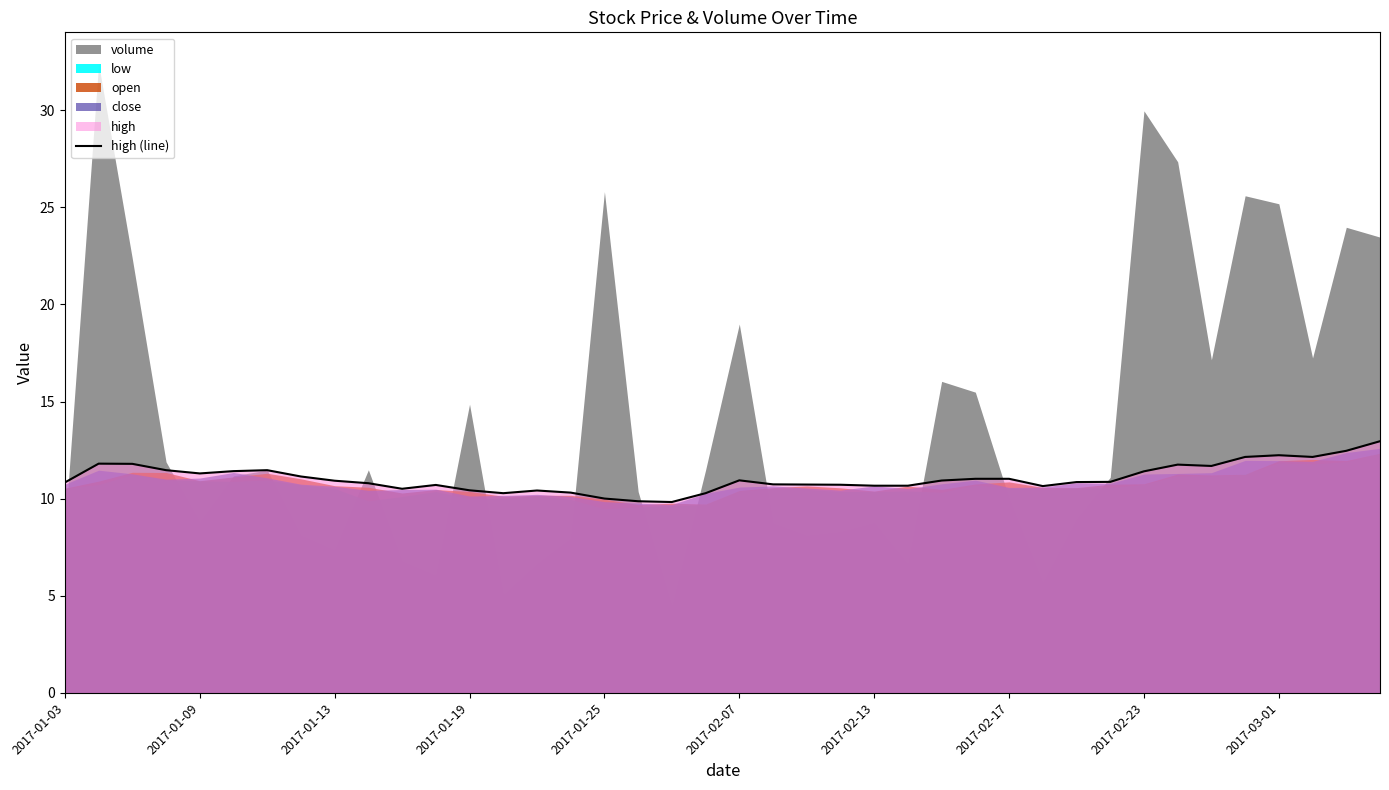

Count the number of categories in the chart.

40